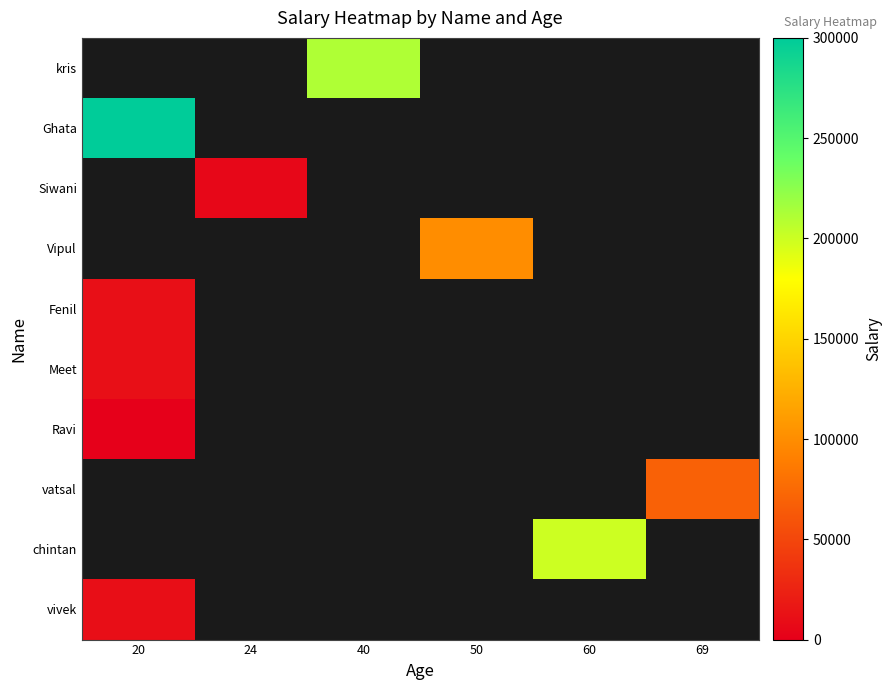

What is the difference between the highest and lowest values at 20?

300000.0